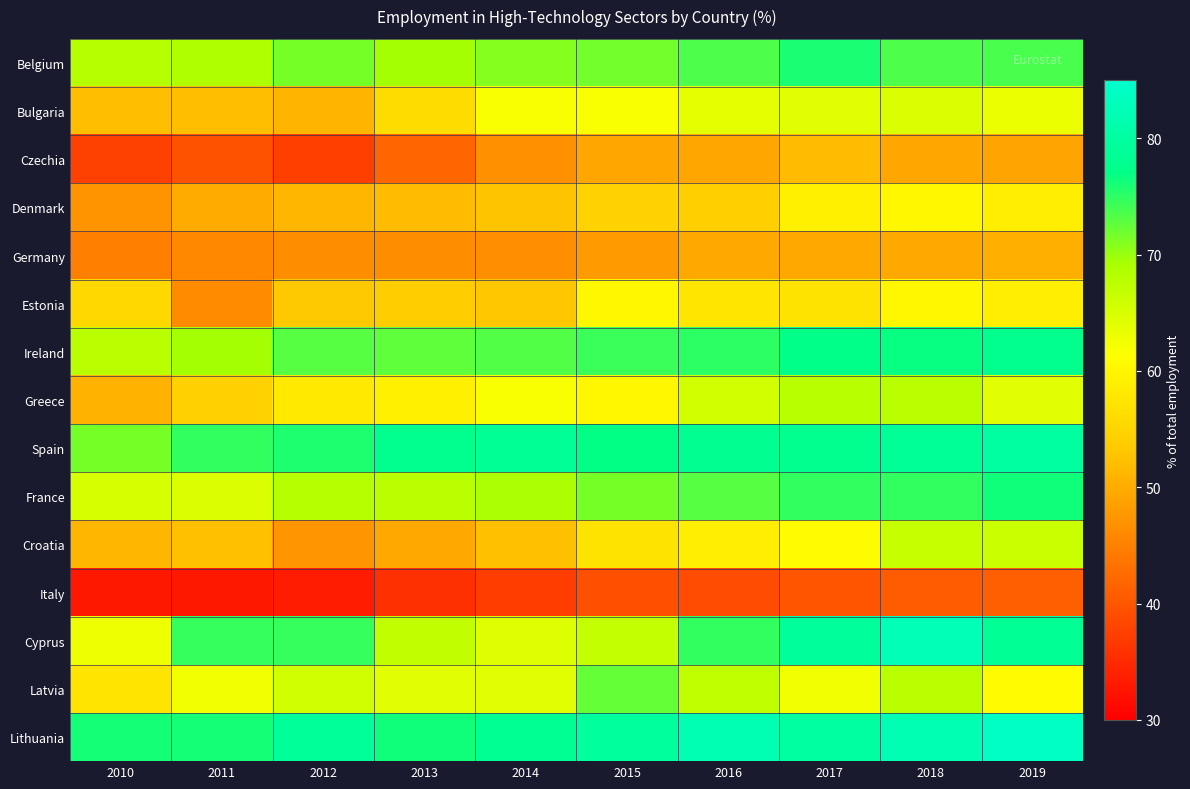

Reading left to right, transcribe all the data shown in this chart.

Belgium: 2010=68.1	2011=68.8	2012=71.5	2013=69.5	2014=71.0	2015=71.7	2016=73.5	2017=75.9	2018=73.6	2019=73.8
Bulgaria: 2010=52.1	2011=52.0	2012=51.0	2013=56.0	2014=61.8	2015=61.8	2016=63.6	2017=64.0	2018=64.6	2019=63.1
Czechia: 2010=37.7	2011=39.6	2012=37.4	2013=42.0	2014=46.8	2015=49.2	2016=49.2	2017=51.9	2018=49.2	2019=49.1
Denmark: 2010=47.0	2011=49.8	2012=51.1	2013=51.9	2014=52.7	2015=54.6	2016=54.2	2017=59.2	2018=60.1	2019=59.0
Germany: 2010=45.0	2011=45.7	2012=46.4	2013=46.5	2014=46.7	2015=48.0	2016=49.5	2017=49.5	2018=49.5	2019=50.2
Estonia: 2010=55.4	2011=46.3	2012=53.4	2013=53.7	2014=53.1	2015=60.2	2016=57.6	2017=57.1	2018=60.1	2019=58.8
Ireland: 2010=67.8	2011=69.5	2012=73.0	2013=72.6	2014=73.3	2015=74.3	2016=75.1	2017=77.1	2018=76.7	2019=77.6
Greece: 2010=50.7	2011=54.3	2012=58.1	2013=59.1	2014=61.9	2015=60.2	2016=65.5	2017=67.9	2018=67.6	2019=64.1
Spain: 2010=71.5	2011=74.8	2012=75.7	2013=77.5	2014=78.5	2015=76.9	2016=78.1	2017=77.9	2018=78.8	2019=80.0
France: 2010=65.2	2011=64.7	2012=68.1	2013=67.6	2014=69.0	2015=71.5	2016=73.0	2017=74.9	2018=74.8	2019=76.2
Croatia: 2010=51.2	2011=52.3	2012=47.4	2013=49.6	2014=52.3	2015=57.2	2016=58.9	2017=60.9	2018=66.6	2019=66.1
Italy: 2010=33.0	2011=32.9	2012=33.4	2013=35.6	2014=37.3	2015=39.4	2016=39.0	2017=40.0	2018=40.7	2019=41.0
Cyprus: 2010=63.0	2011=74.5	2012=74.6	2013=67.0	2014=64.4	2015=66.9	2016=74.8	2017=79.3	2018=82.5	2019=78.6
Latvia: 2010=57.4	2011=62.6	2012=65.8	2013=64.1	2014=64.0	2015=72.4	2016=67.2	2017=62.6	2018=67.6	2019=60.8
Lithuania: 2010=76.0	2011=76.0	2012=79.0	2013=76.2	2014=78.2	2015=79.6	2016=82.0	2017=79.8	2018=82.2	2019=83.8